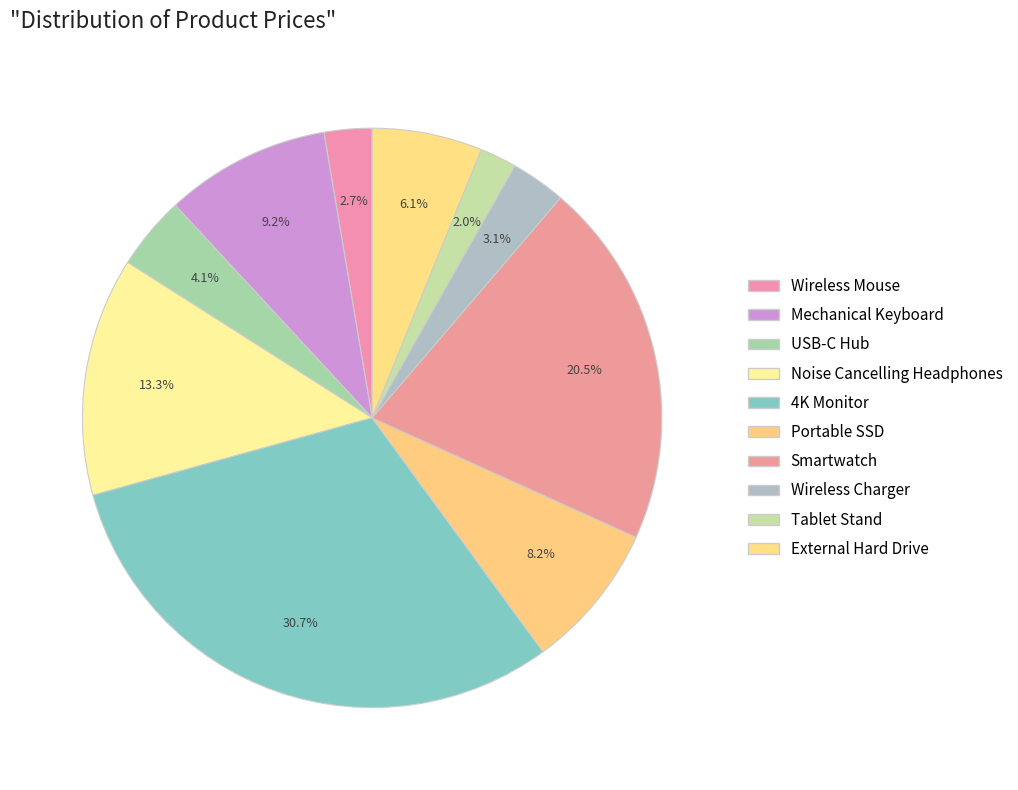

To the nearest percent, what portion does Noise Cancelling Headphones represent?

13%